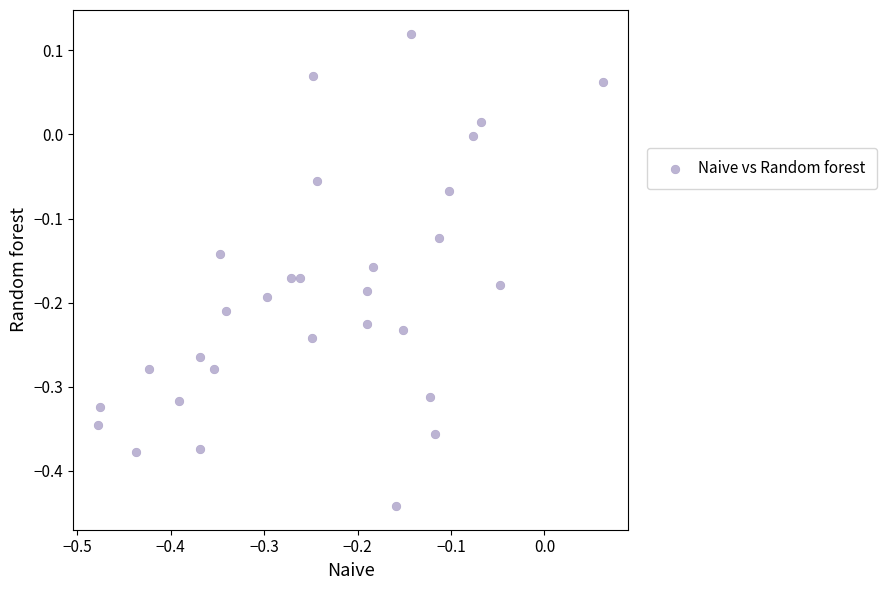

What is the range of Y values (max minus min)?

0.6